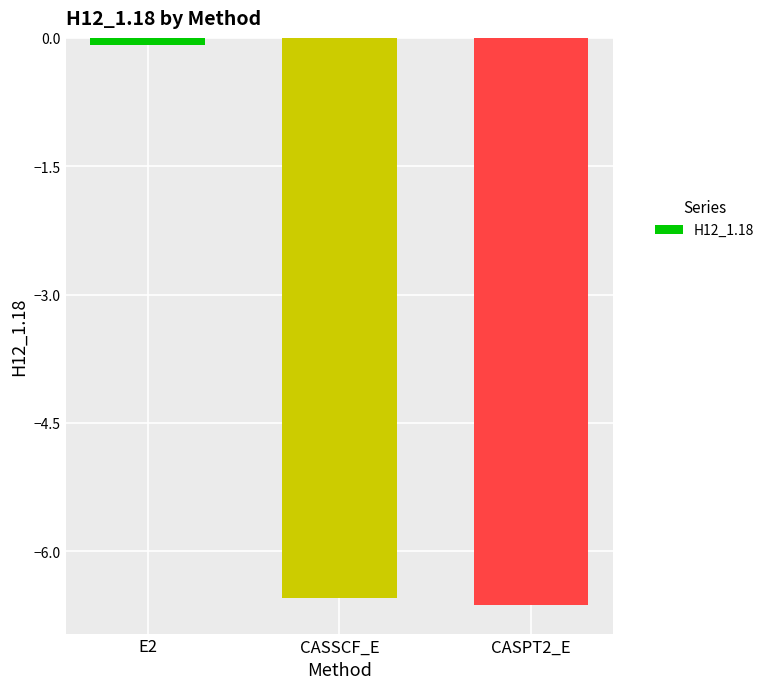

What is the sum of the values at CASSCF_E and CASPT2_E?

-13.2